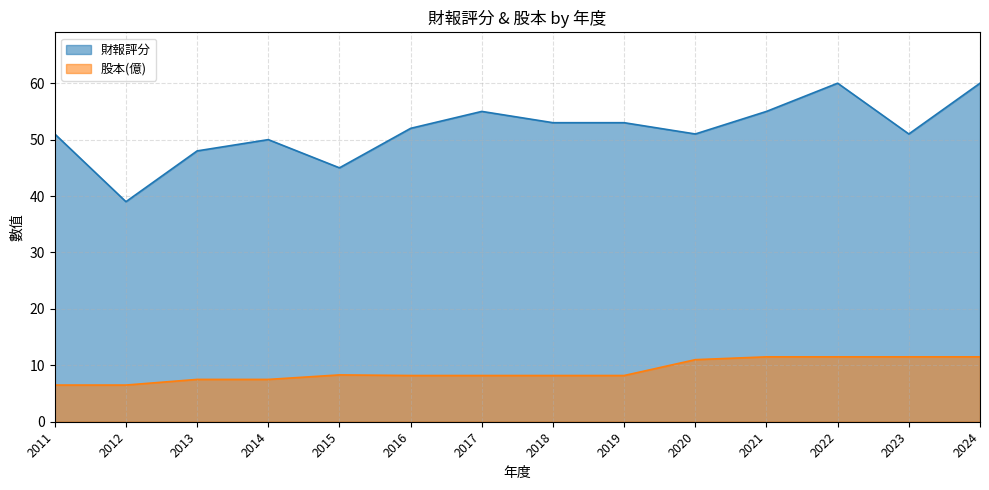

List the labels in order of 股本(億) value, largest first.

2021, 2022, 2023, 2024, 2020, 2015, 2016, 2017, 2018, 2019, 2013, 2014, 2011, 2012